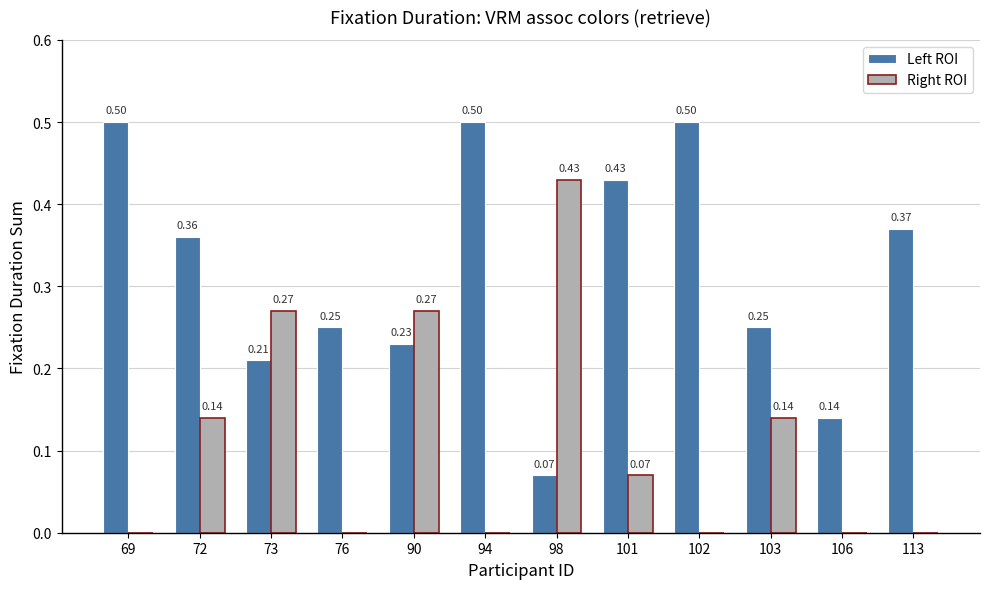

Is the value of Left ROI at 94 greater than the value of Right ROI at 69?

Yes